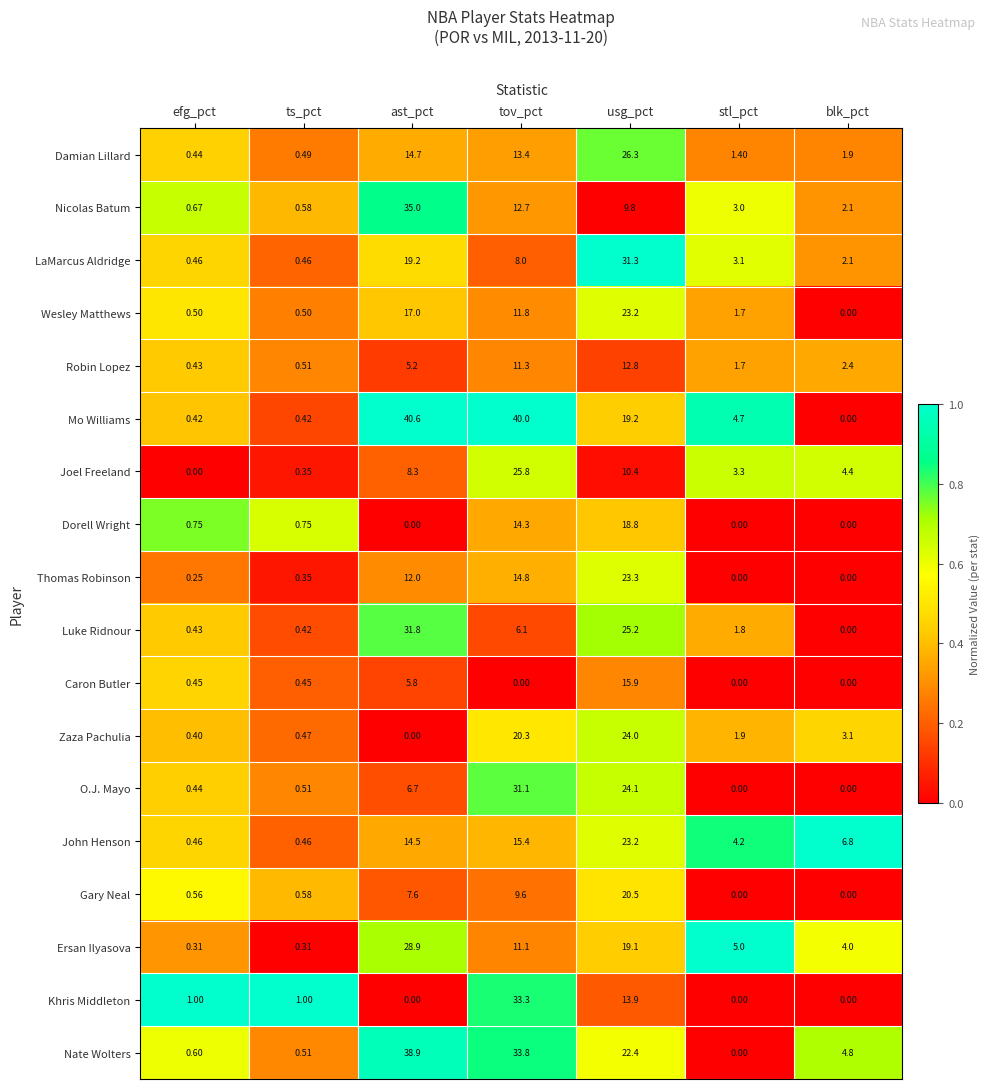

What is the total value across all series at ts_pct?

9.1